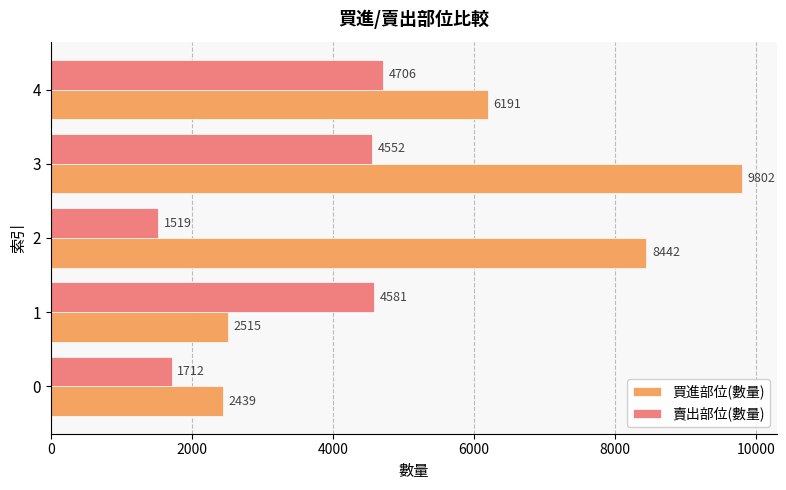

How many categories are shown in the chart?

5